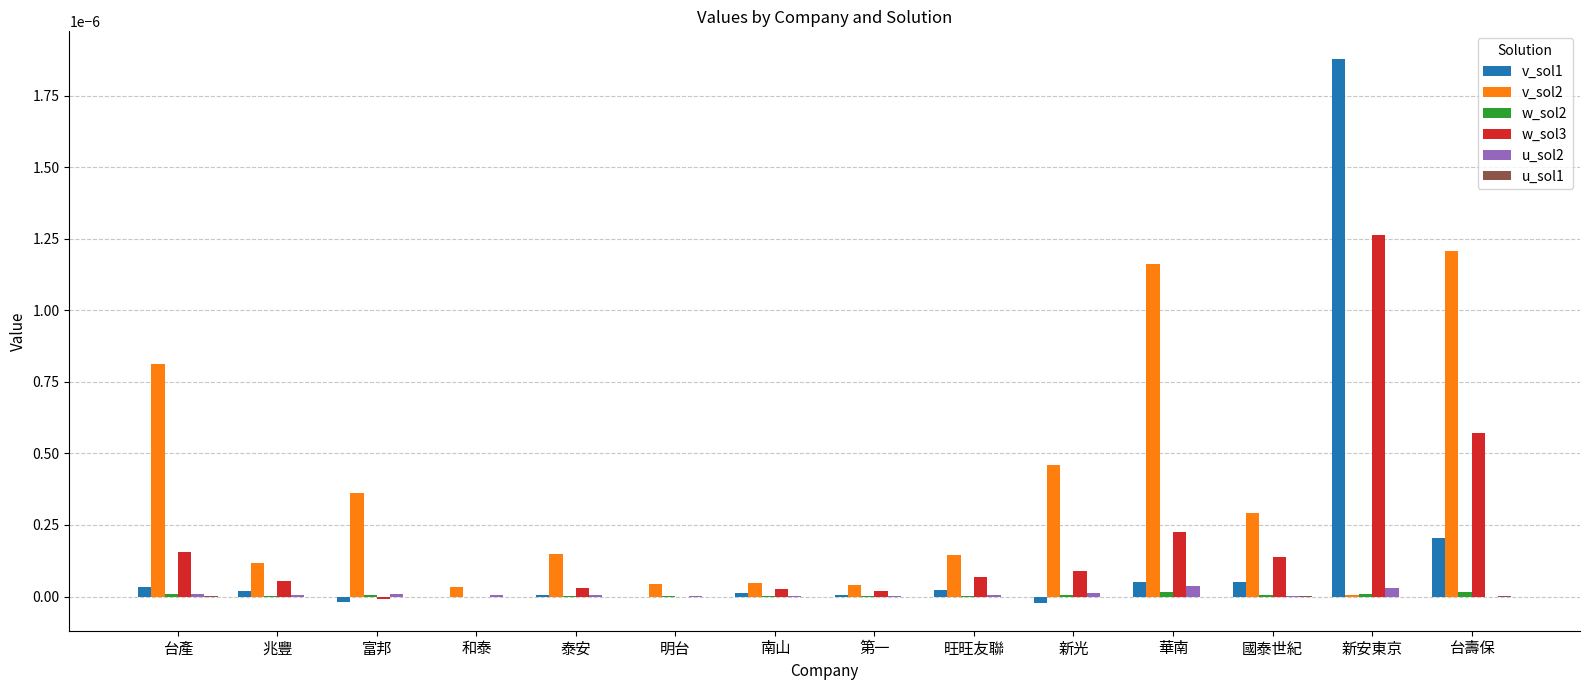

True or false: v_sol2 has a value of 0.0 at 富邦.

True